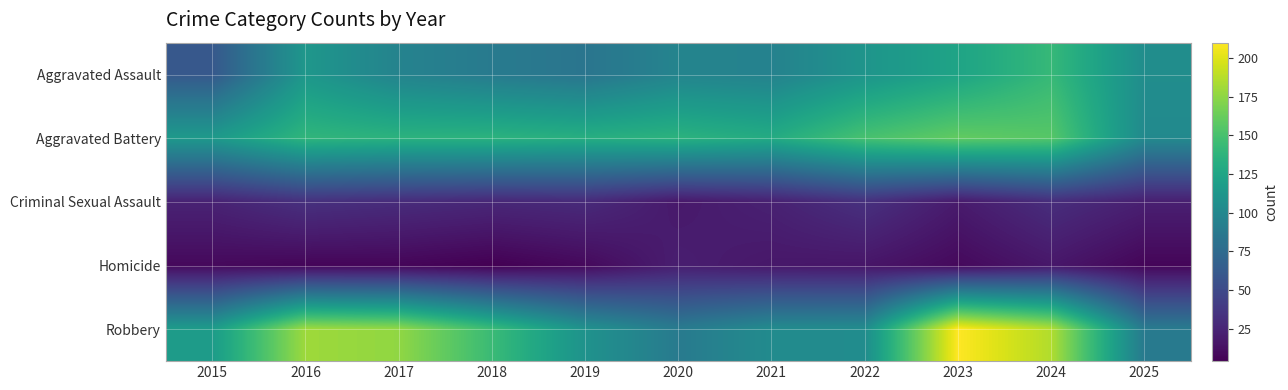

Reading left to right, extract all data points from this chart.

Aggravated Assault: 2015=61	2016=113	2017=96	2018=89	2019=84	2020=97	2021=95	2022=111	2023=124	2024=142	2025=105
Aggravated Battery: 2015=115	2016=139	2017=136	2018=136	2019=133	2020=136	2021=130	2022=150	2023=160	2024=156	2025=102
Criminal Sexual Assault: 2015=24	2016=33	2017=30	2018=27	2019=29	2020=18	2021=23	2022=33	2023=19	2024=31	2025=22
Homicide: 2015=9	2016=7	2017=7	2018=4	2019=9	2020=21	2021=17	2022=16	2023=9	2024=17	2025=7
Robbery: 2015=117	2016=180	2017=176	2018=144	2019=109	2020=89	2021=103	2022=104	2023=210	2024=186	2025=89